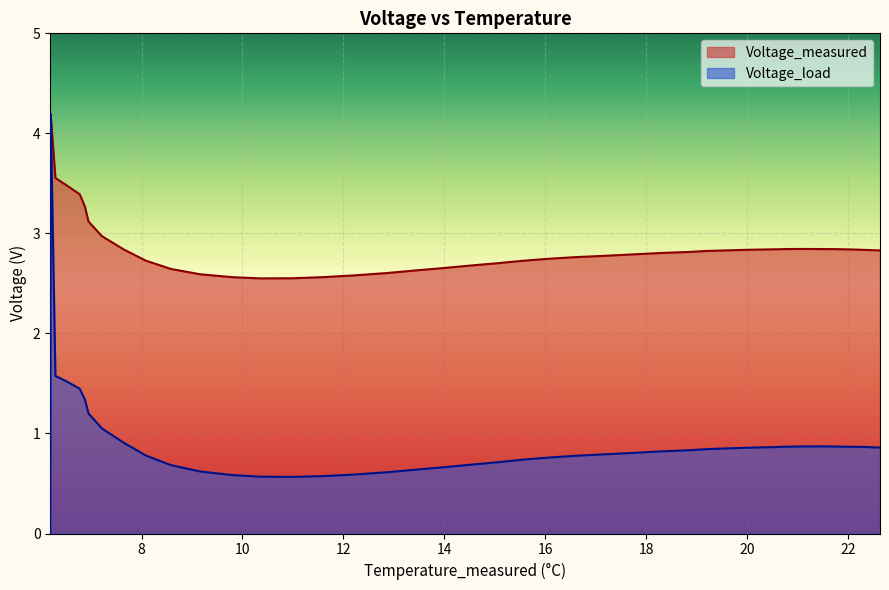

How many data points does each series have?

40